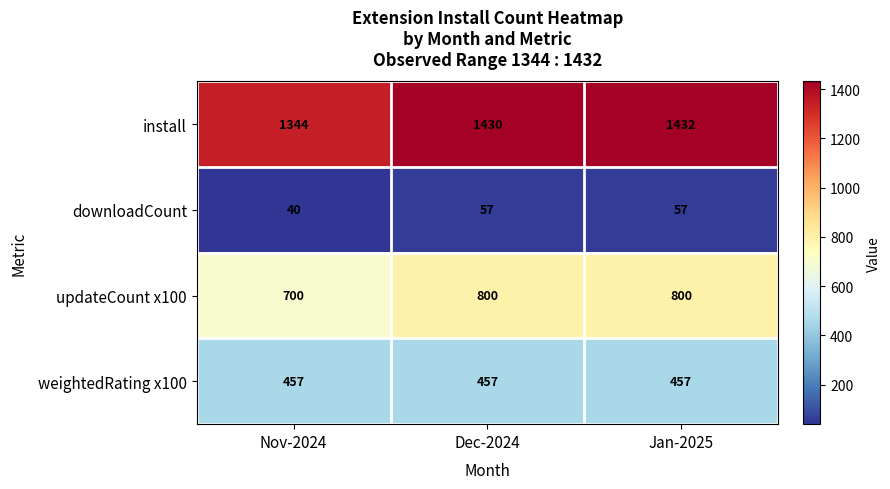

What is the average value of the downloadCount series?

51